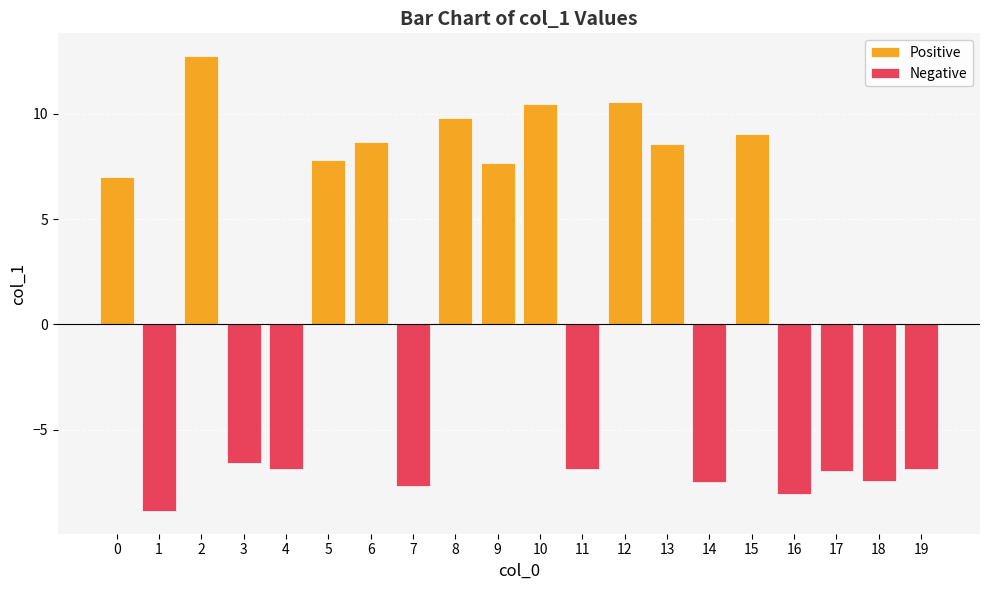

Which label corresponds to the largest value in the chart?

2